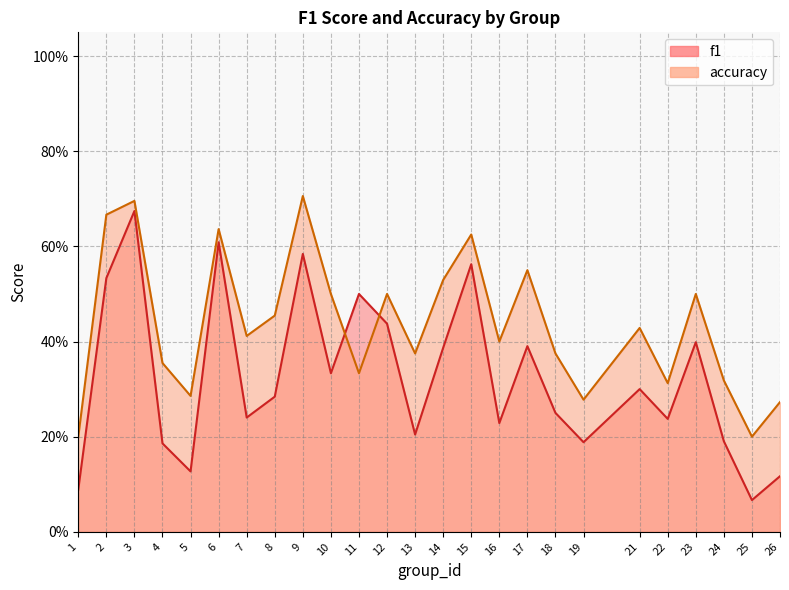

Between 21 and 10, which is larger?

10